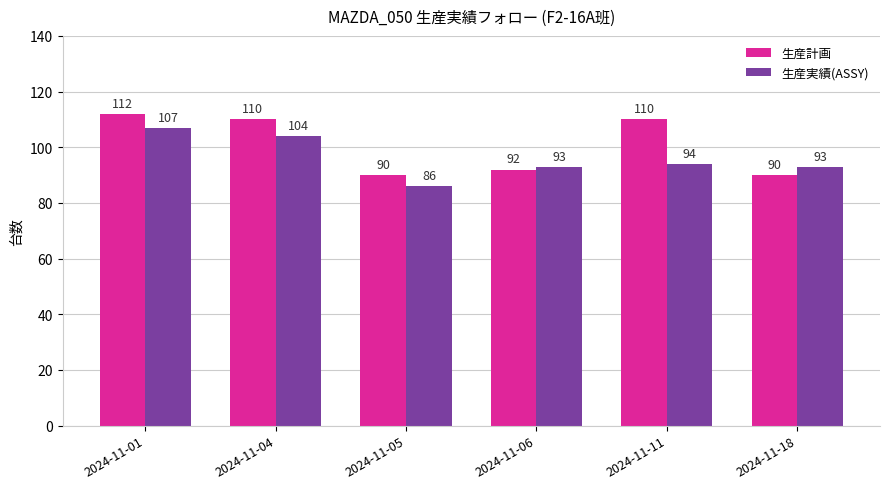

What is the difference between the 生産計画 values at 2024-11-01 and 2024-11-18?

22